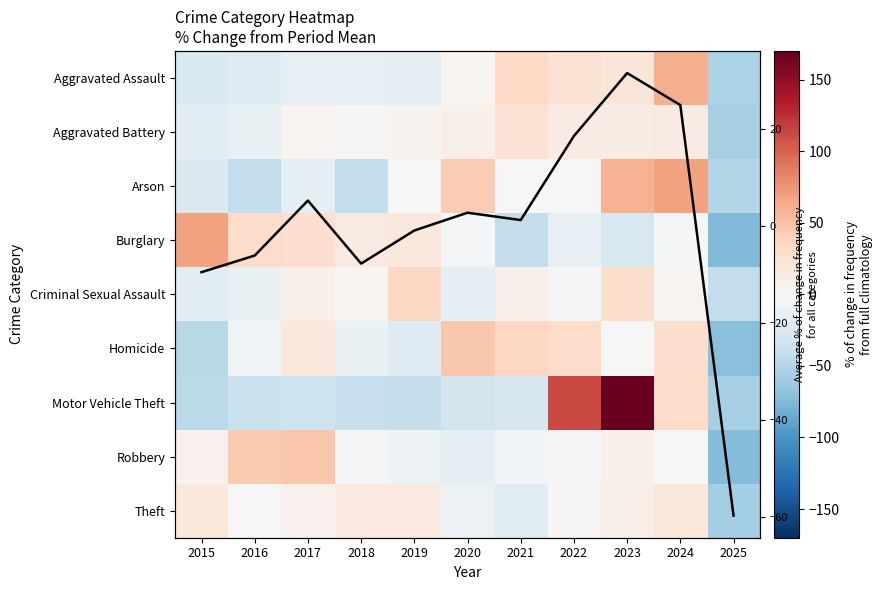

Between 2024 and 2023, which is larger?

2024